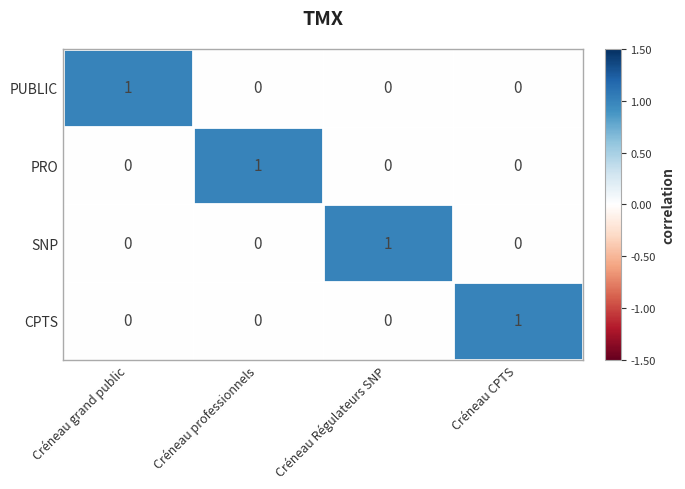

True or false: PRO has a value of 0 at Créneau grand public.

True